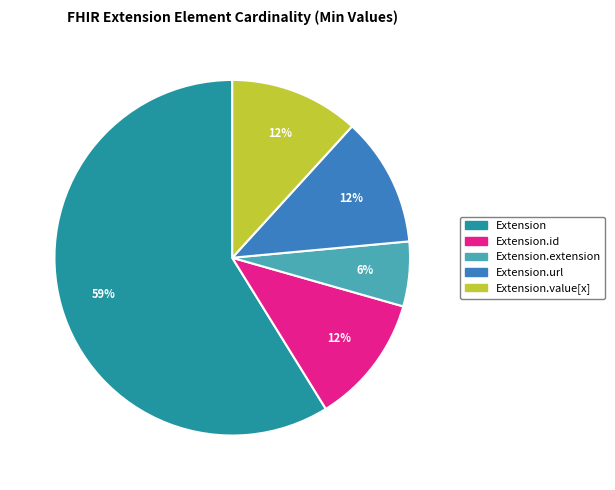

What is the smallest slice in the pie chart?

Extension.extension